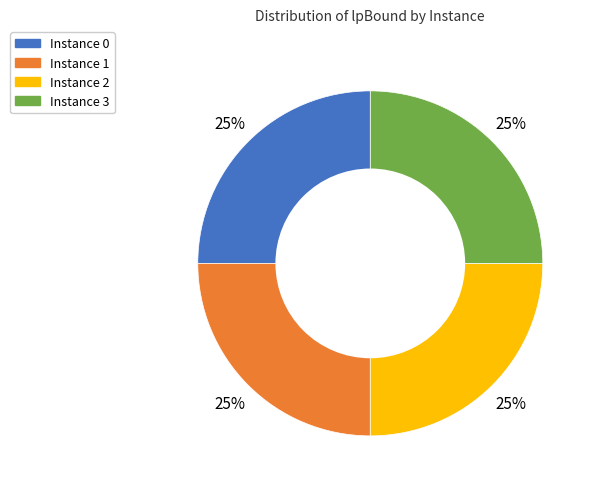

Is there any slice that represents more than half of the pie?

No